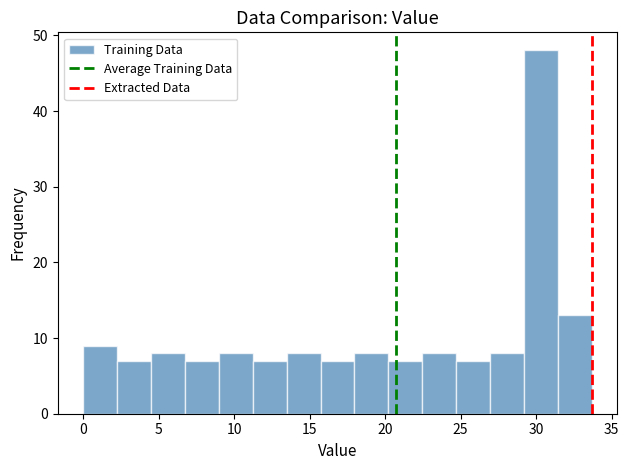

How tall is the bar that spans 0.0 to 2.5 on the x-axis? Neither the bar edges nor the heights are printed on the chart, so give them approximately, as read against the axes.

9